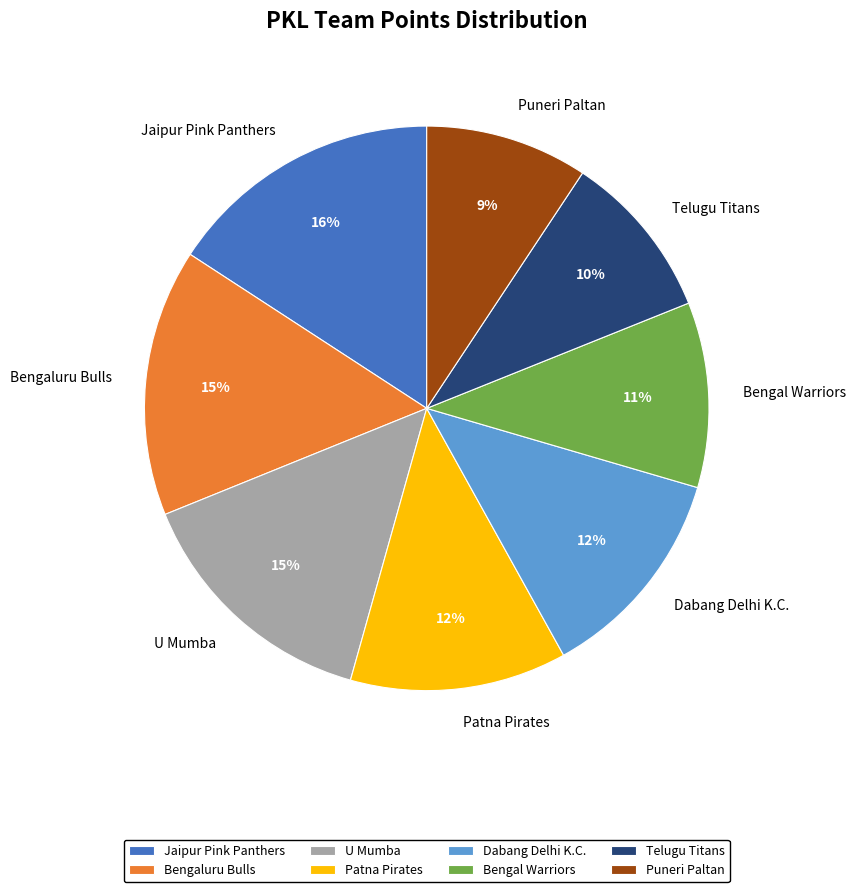

Which slice is the largest?

Jaipur Pink Panthers